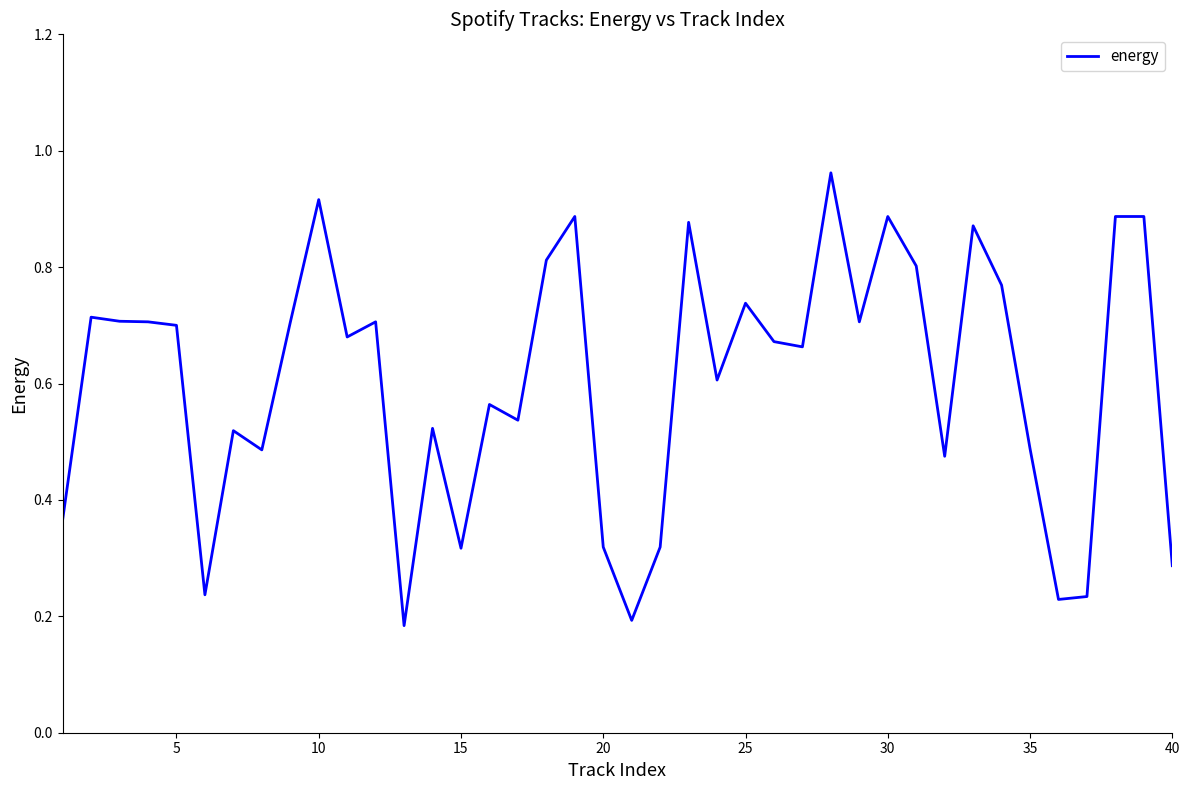

Between 35 and 30, which is larger?

30